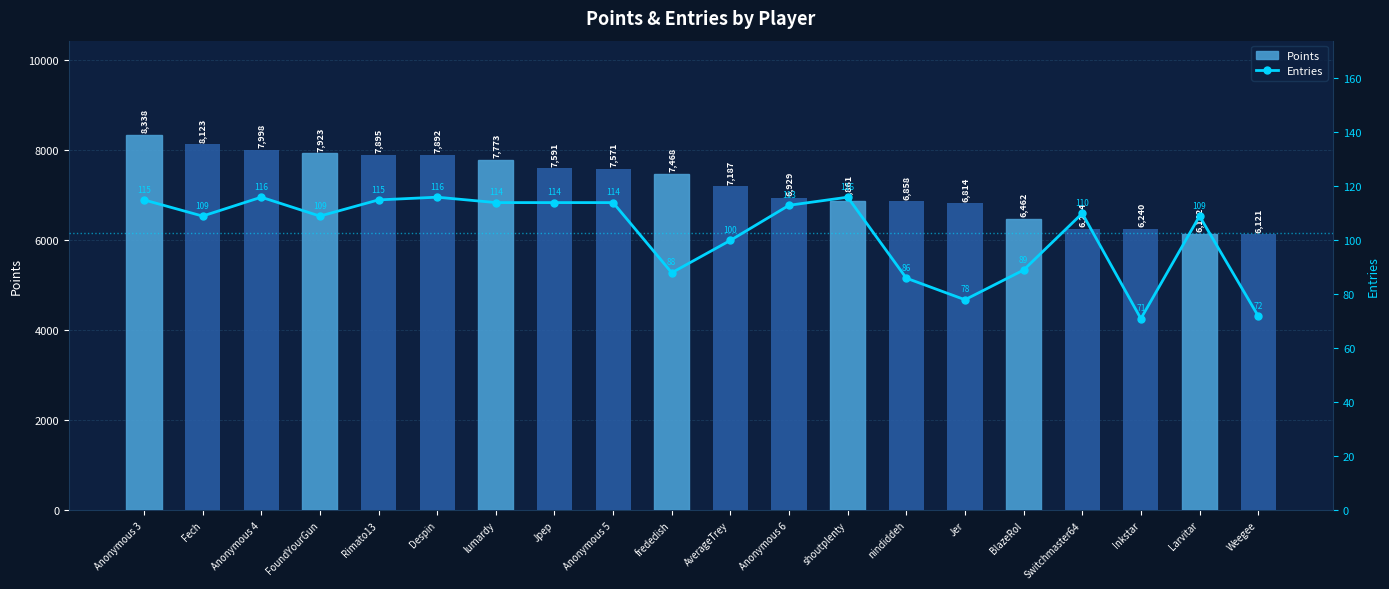

What position from the right is nindiddeh?

7